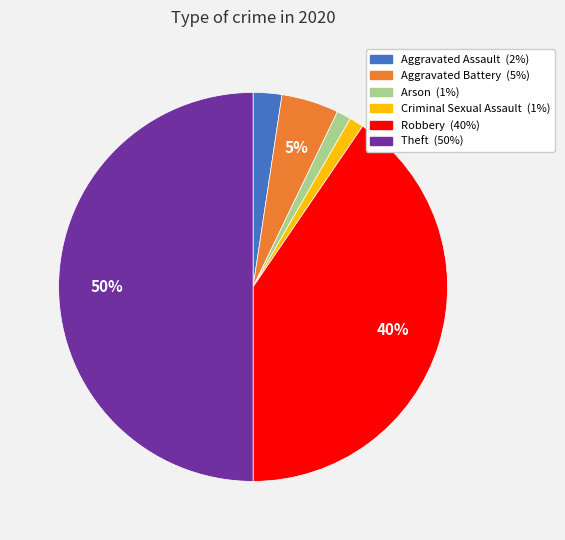

Approximately how many times larger is the value at Aggravated Assault compared to Arson?

2.0